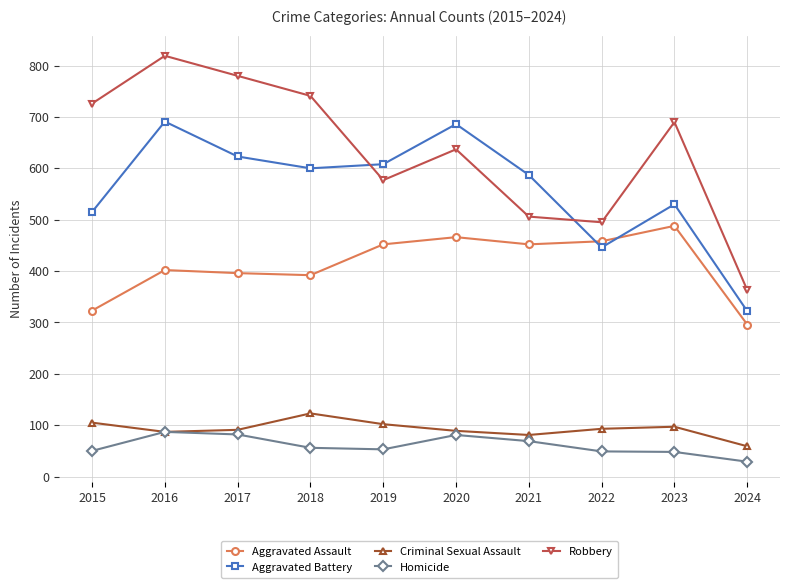

True or false: Aggravated Battery and Criminal Sexual Assault intersect in this chart.

False